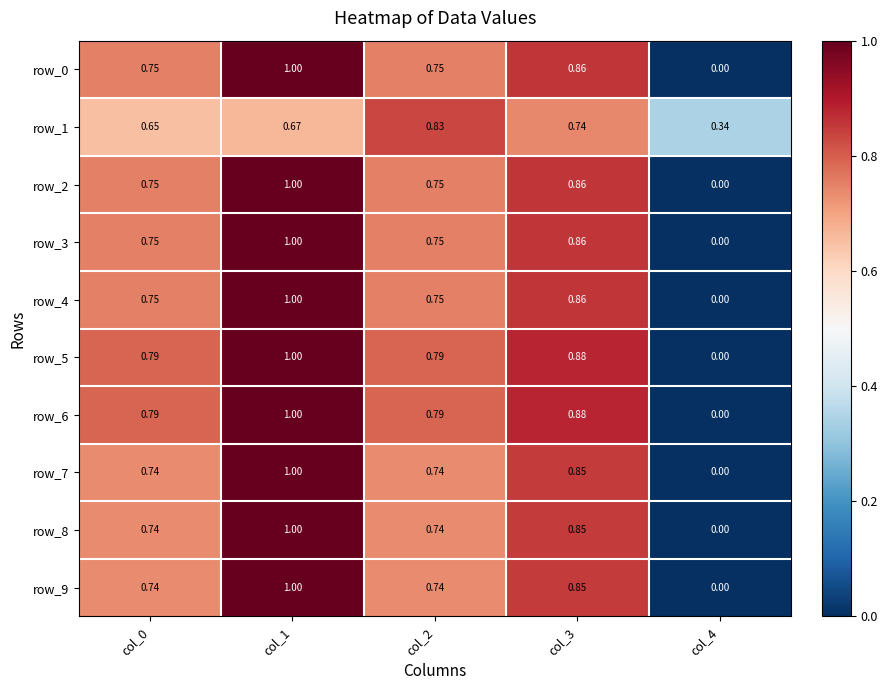

What is the average value of the row_0 series?

0.7